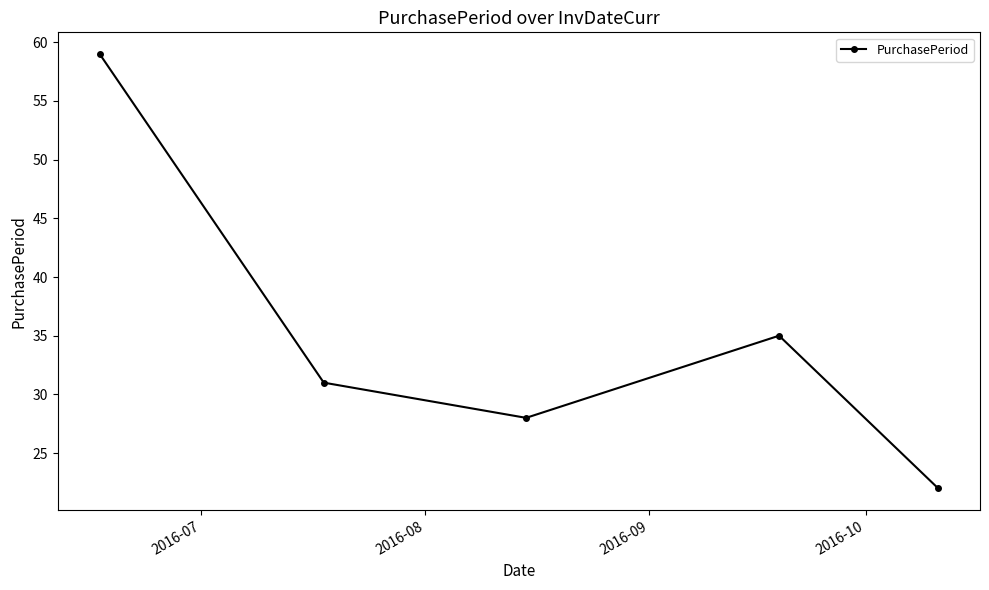

What is the minimum value shown in the chart?

22